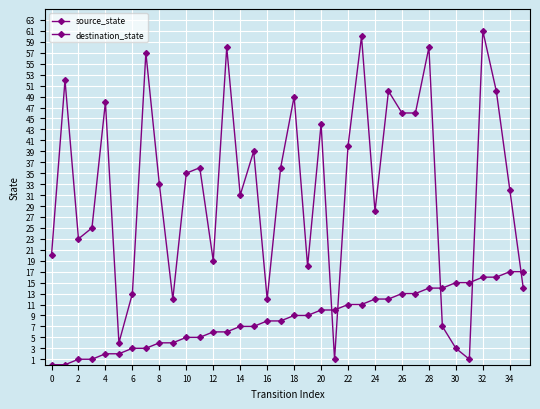

Which category has the highest value in the source_state series?

34